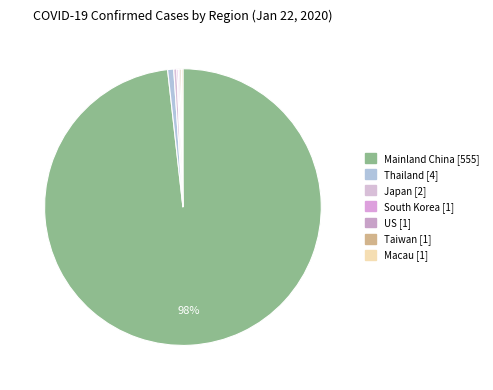

Which category accounts for the majority?

Mainland China